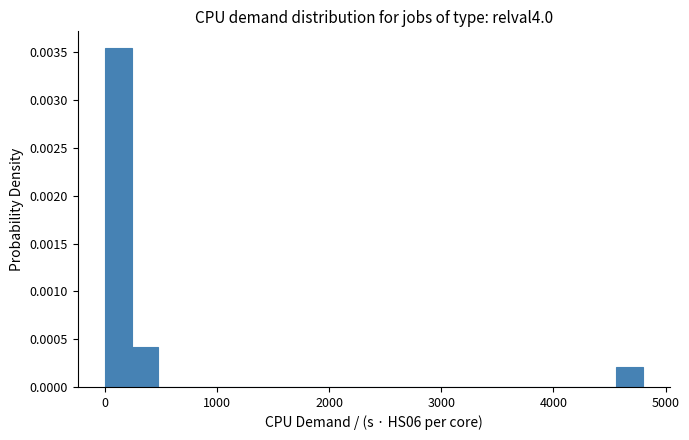

Around what value on the x-axis is the tallest bar? Give the approximate position of its centre, as read against the axis.

100